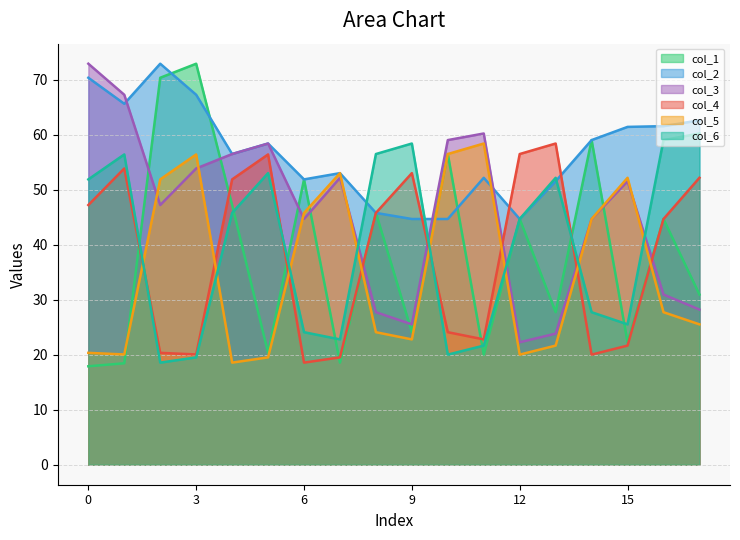

Which series changed the most between 0 and 1?

col_4